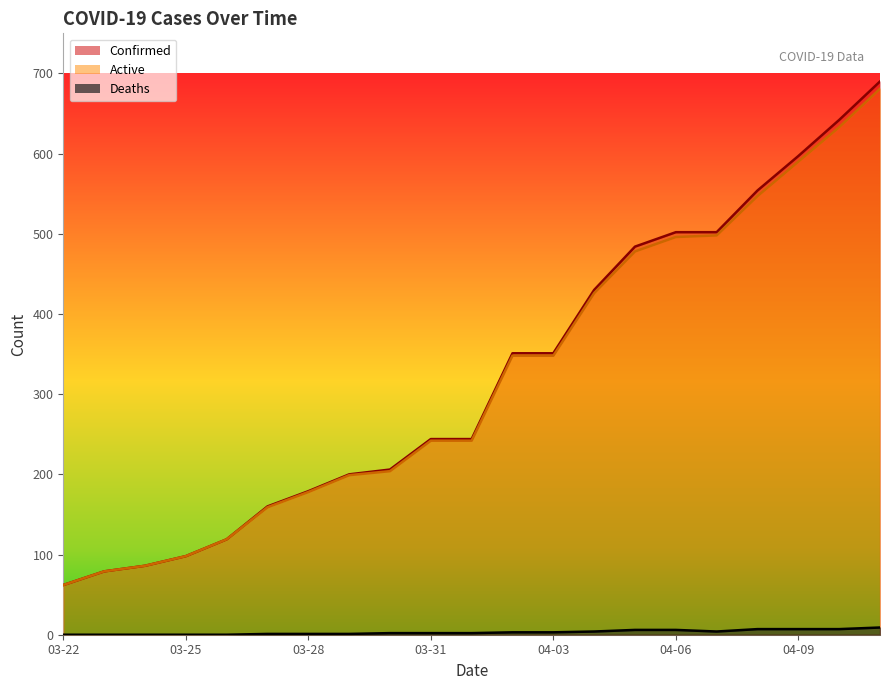

Which series has the largest total across all categories?

Confirmed